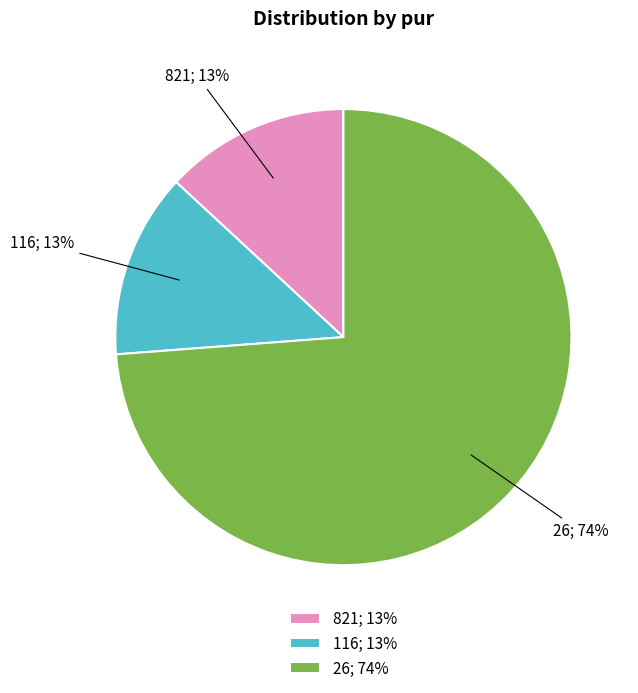

True or false: 821 accounts for 13% of the total.

True